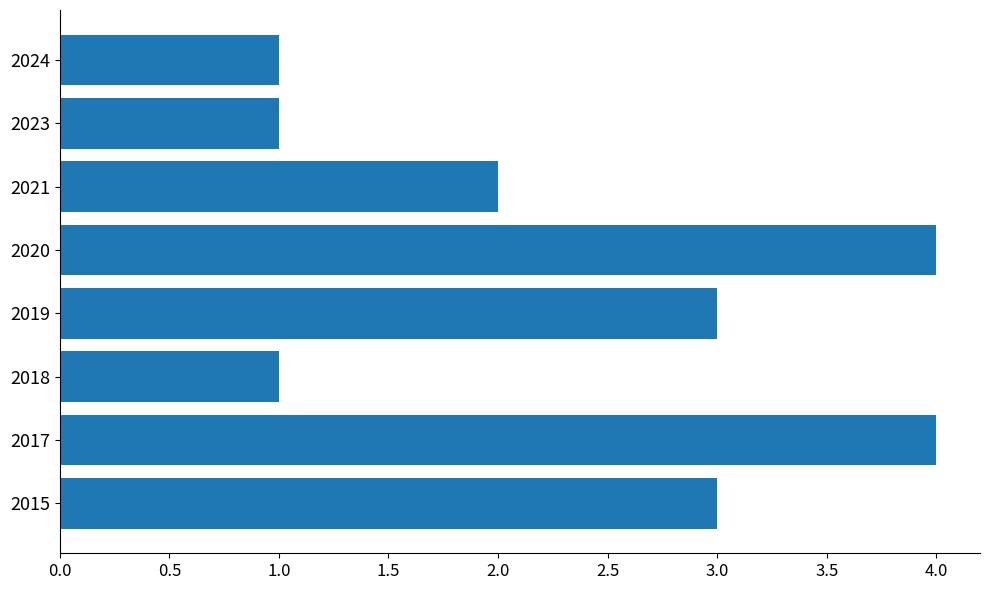

Reading bottom to top, transcribe all the data shown in this chart.

2015=3	2017=4	2018=1	2019=3	2020=4	2021=2	2023=1	2024=1